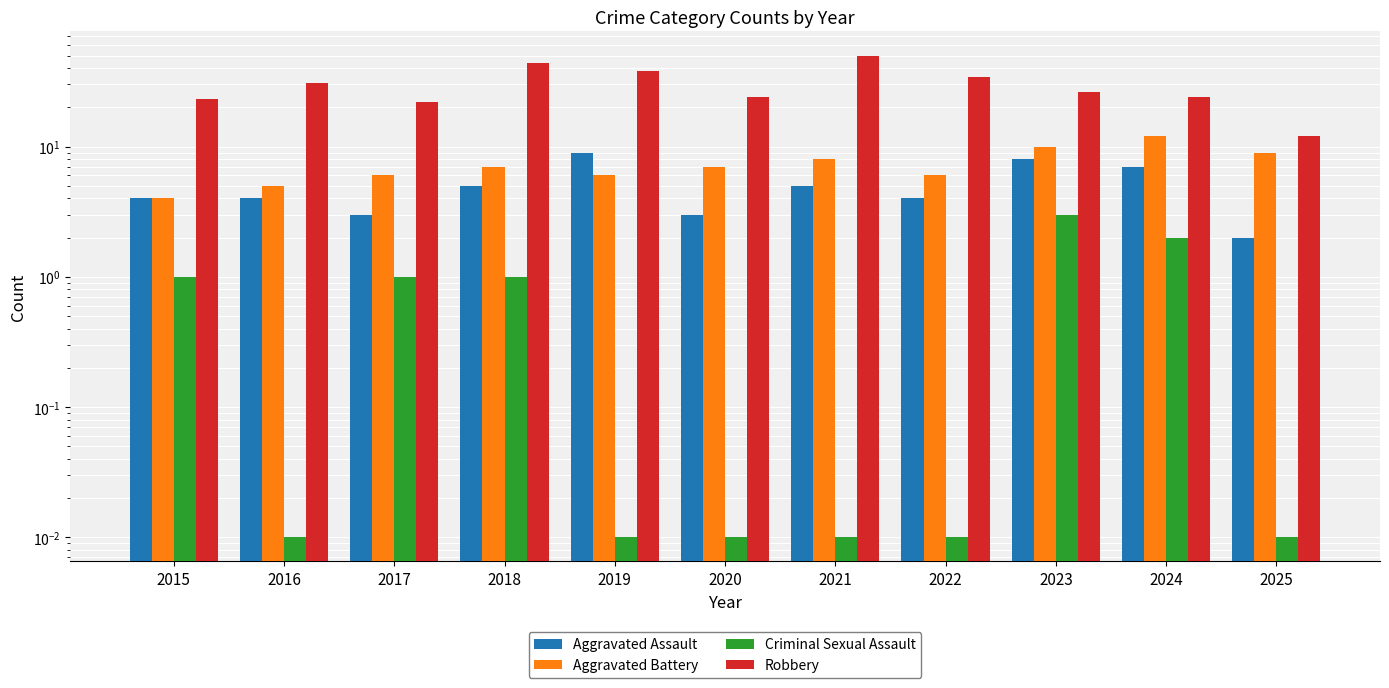

What is the maximum value for Aggravated Assault?

9.0